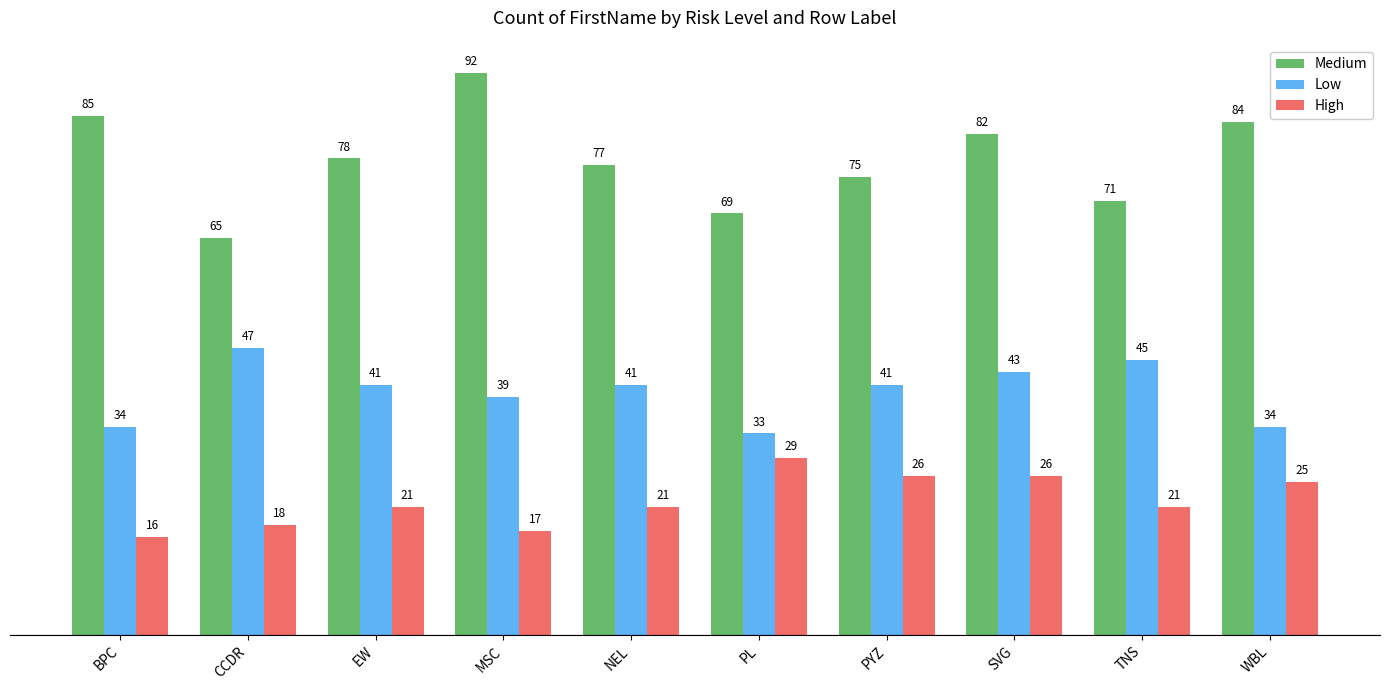

At PYZ, list the series in order from smallest to largest.

High, Low, Medium